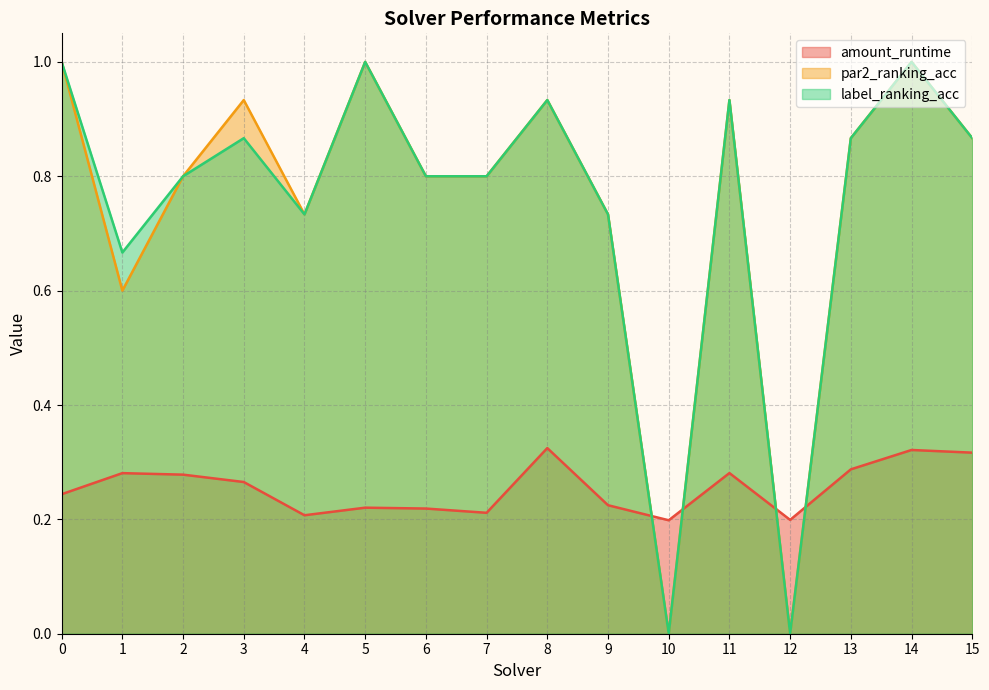

List the labels in order of par2_ranking_acc value, largest first.

0, 5, 14, 3, 8, 11, 13, 15, 2, 6, 7, 4, 9, 1, 10, 12